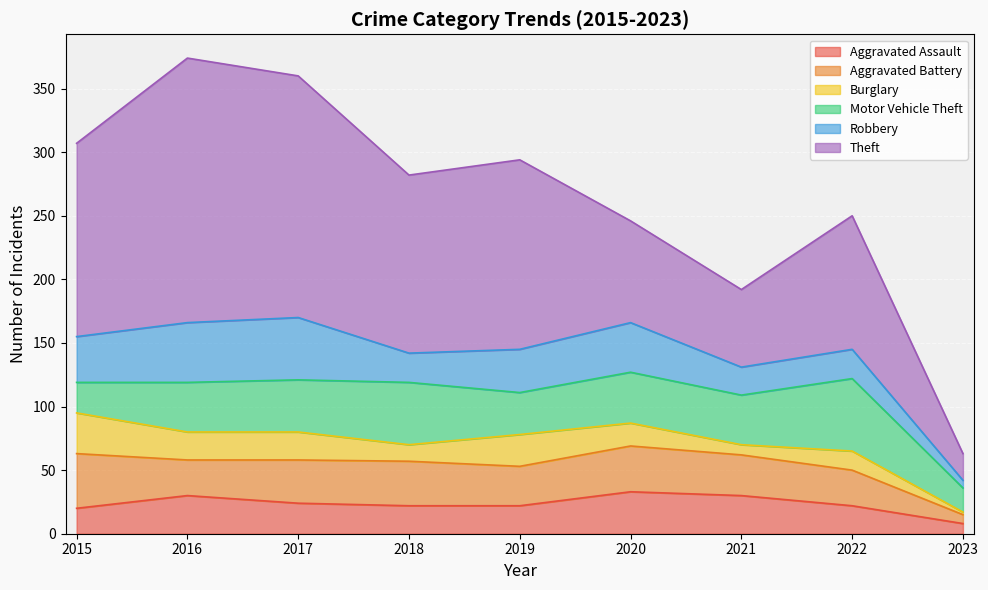

What is the sum of all Burglary values?

157